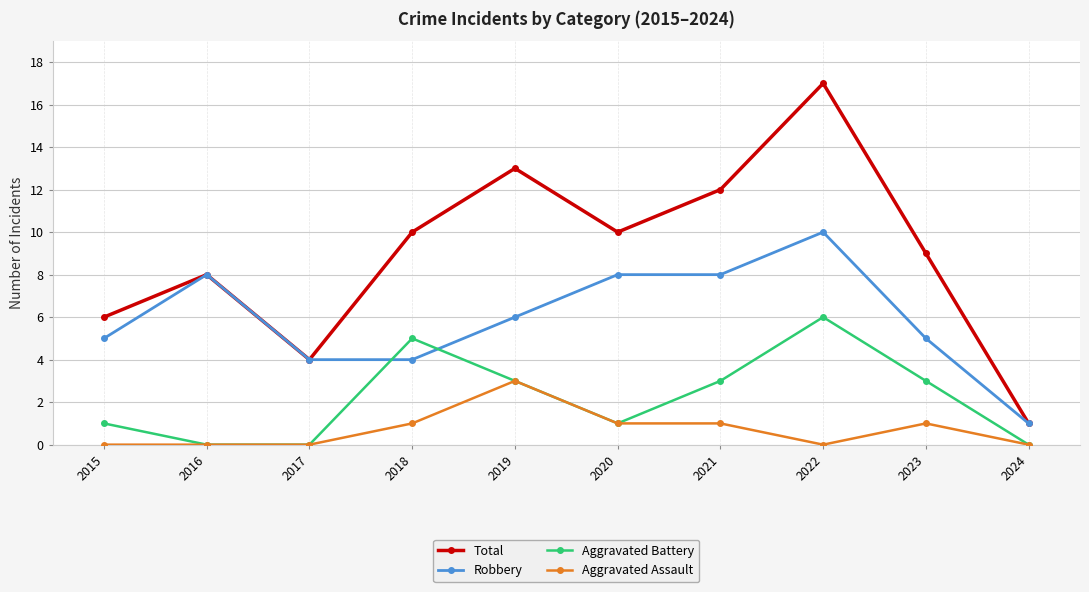

At which category does Total reach its first local peak?

2016